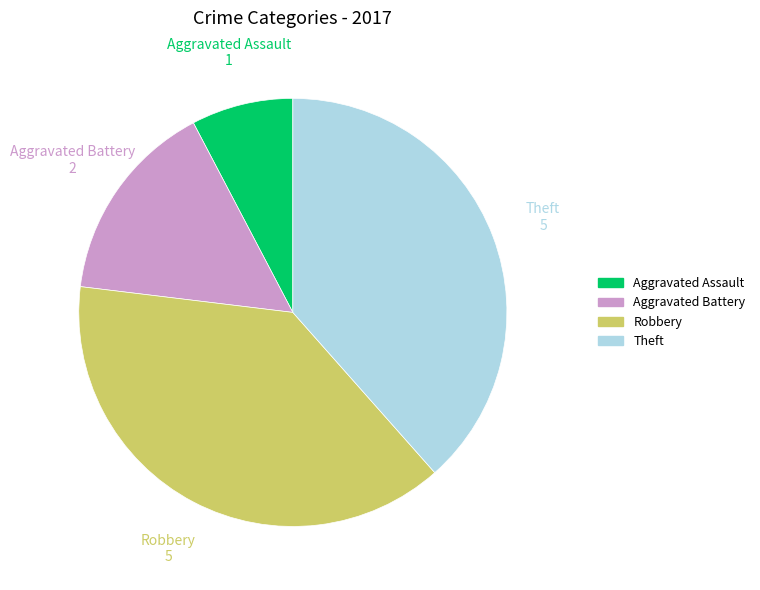

How many slices are in this pie chart?

4